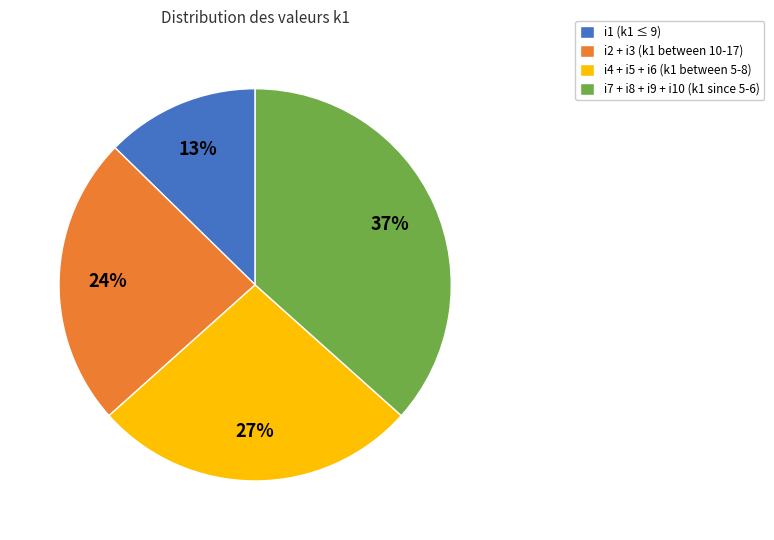

Does any single category account for the majority?

No